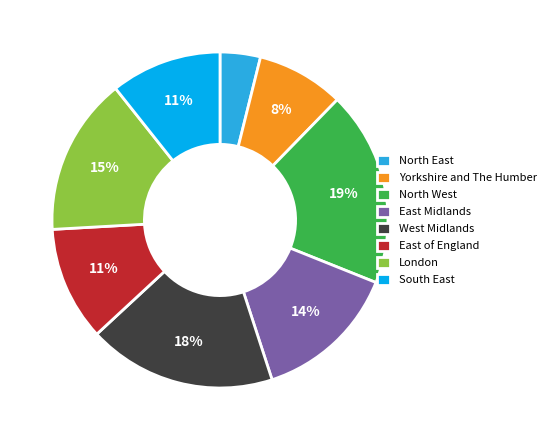

True or false: East of England accounts for 19% of the total.

False